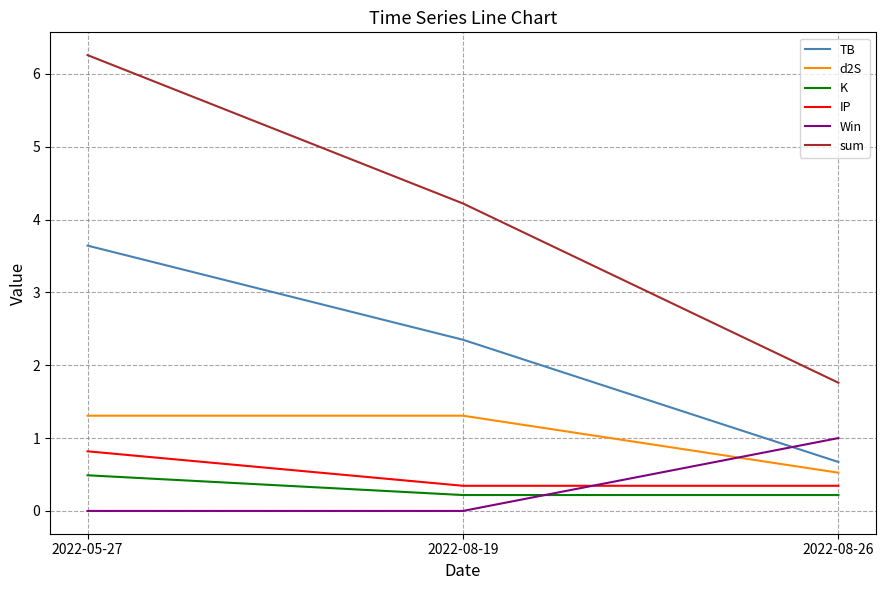

Between 2022-08-19 and 2022-08-26, which series saw the biggest shift?

sum